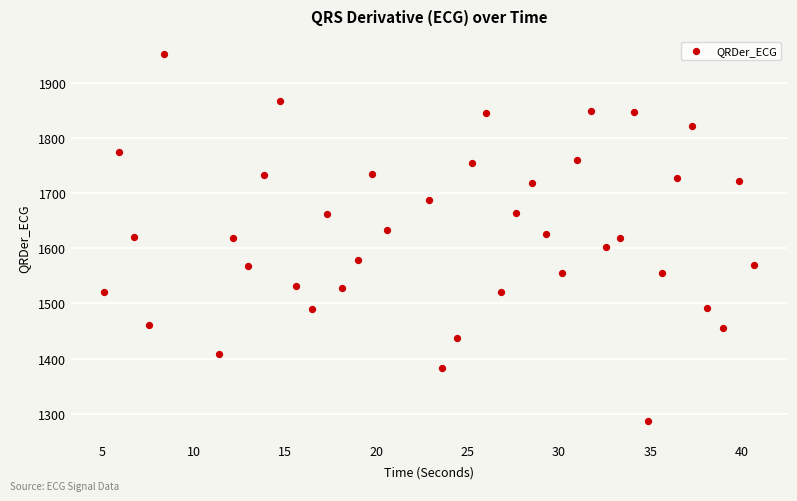

What is the range of Y values (max minus min)?

664.8